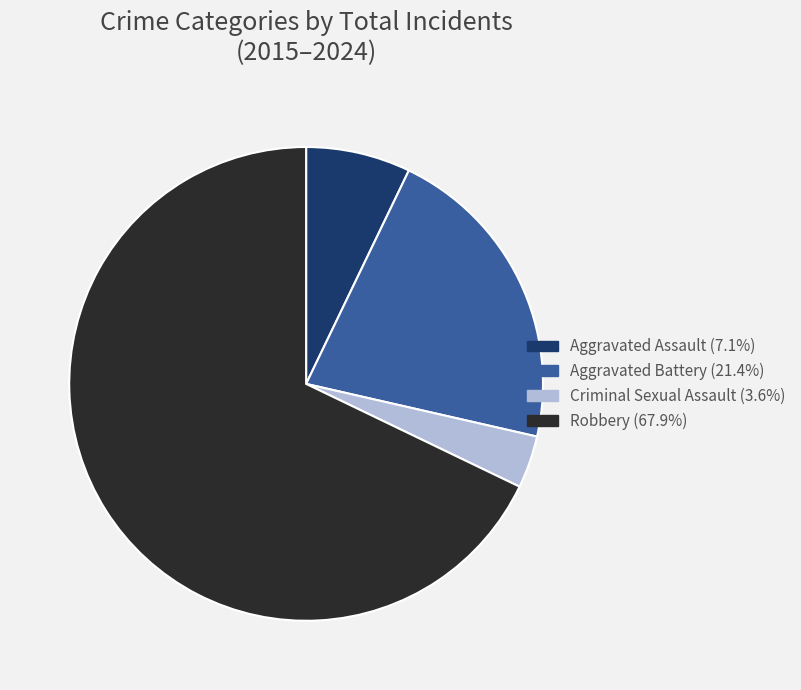

How many segments does this pie chart have?

4